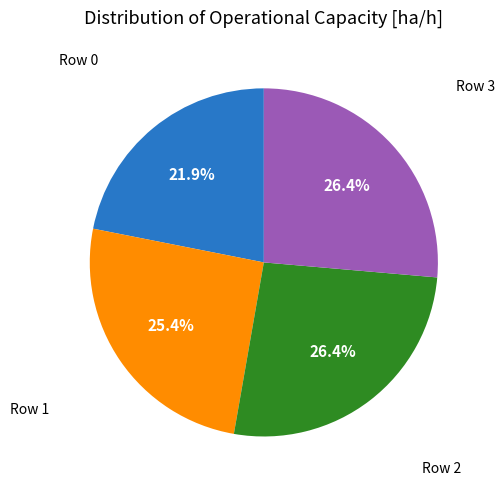

How many slices are in this pie chart?

4